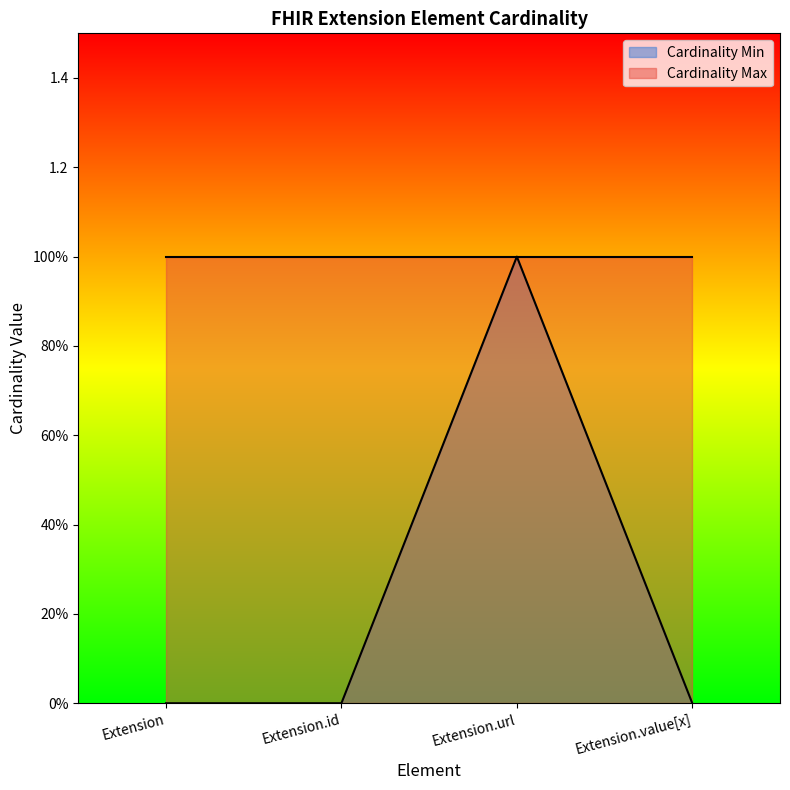

Reading right to left, what are all the values shown in this chart?

Extension.value[x]=0	Extension.url=1	Extension.id=0	Extension=0